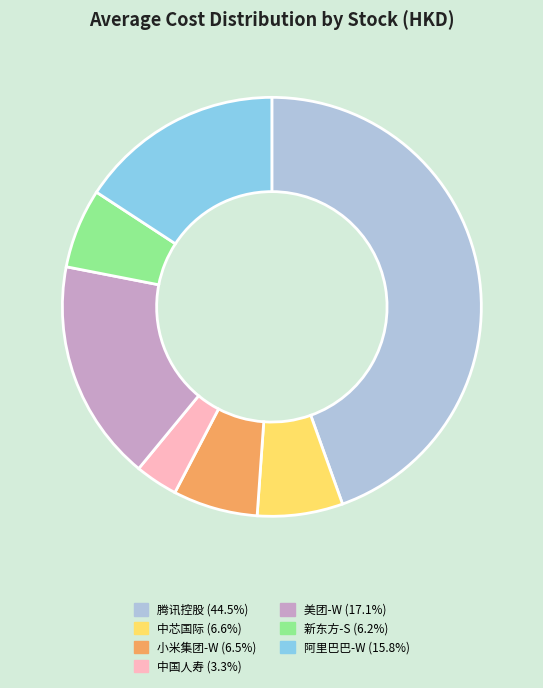

Between 美团-W and 中国人寿, which is larger?

美团-W